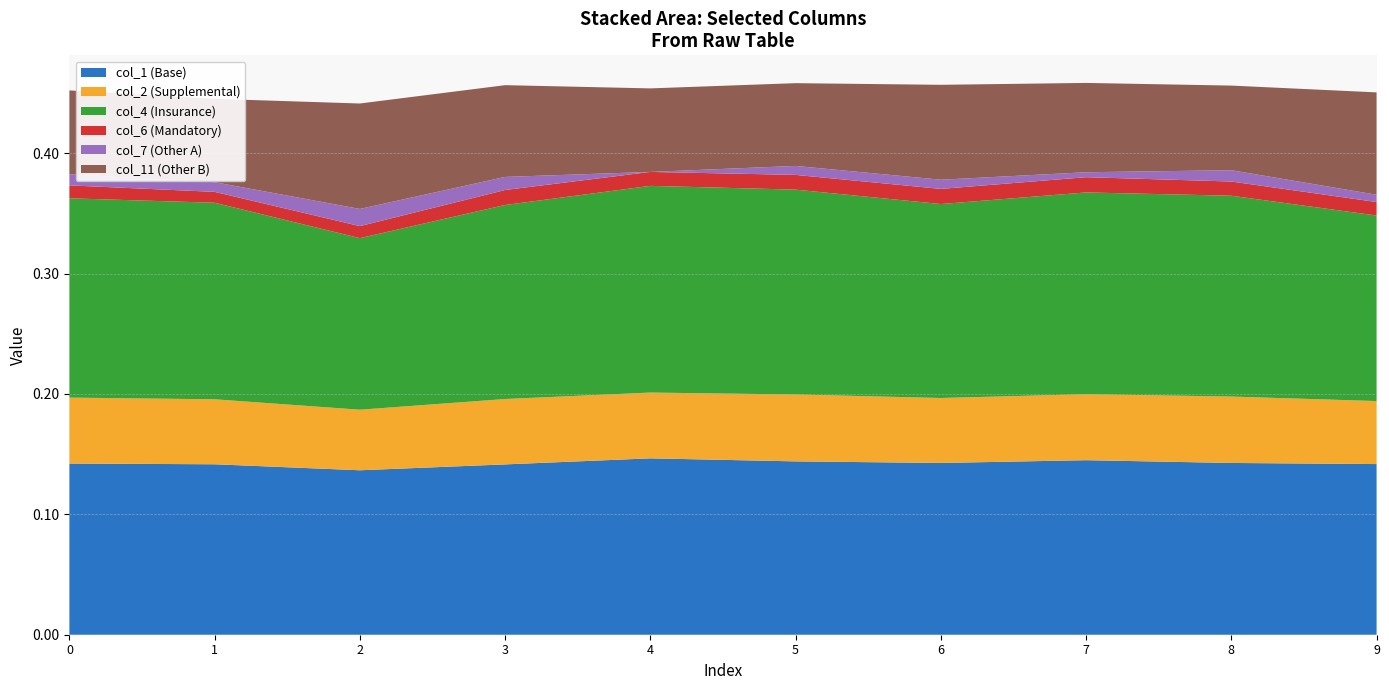

Reading left to right, extract all data points from this chart.

col_1: 0=0.1	1=0.1	2=0.1	3=0.1	4=0.1	5=0.1	6=0.1	7=0.1	8=0.1	9=0.1
col_2: 0=0.1	1=0.1	2=0.1	3=0.1	4=0.1	5=0.1	6=0.1	7=0.1	8=0.1	9=0.1
col_4: 0=0.2	1=0.2	2=0.1	3=0.2	4=0.2	5=0.2	6=0.2	7=0.2	8=0.2	9=0.2
col_6: 0=0.0	1=0.0	2=0.0	3=0.0	4=0.0	5=0.0	6=0.0	7=0.0	8=0.0	9=0.0
col_7: 0=0.0	1=0.0	2=0.0	3=0.0	4=0.0	5=0.0	6=0.0	7=0.0	8=0.0	9=0.0
col_11: 0=0.1	1=0.1	2=0.1	3=0.1	4=0.1	5=0.1	6=0.1	7=0.1	8=0.1	9=0.1